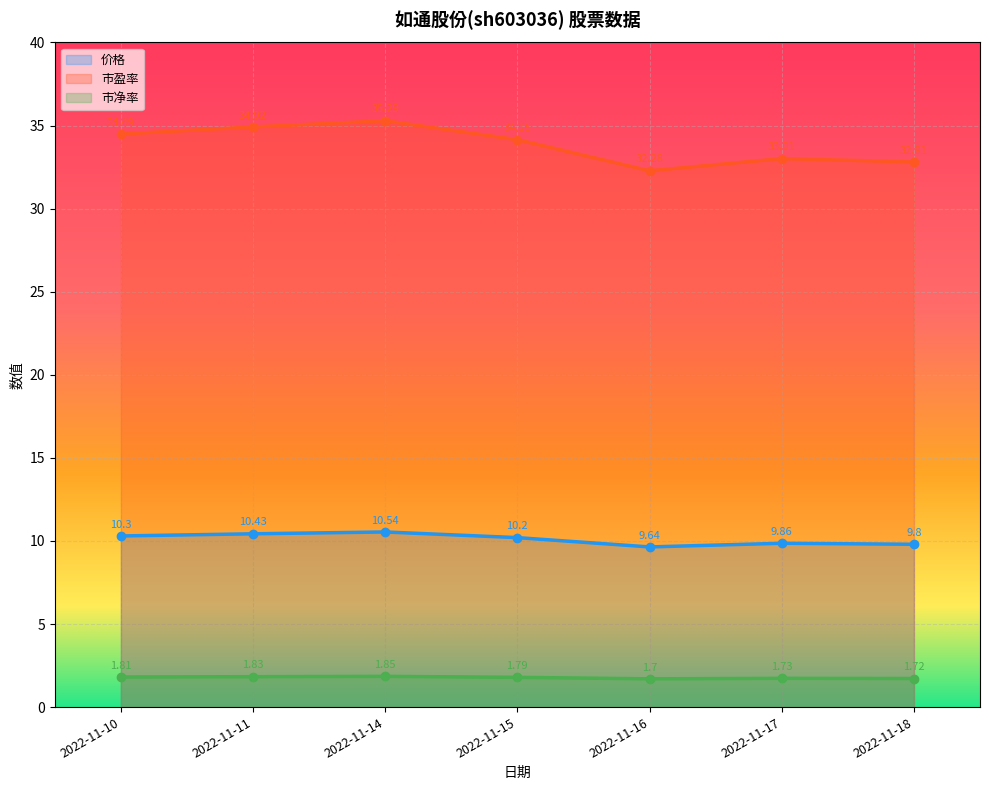

What is the difference between the highest and lowest values at 2022-11-18?

31.1